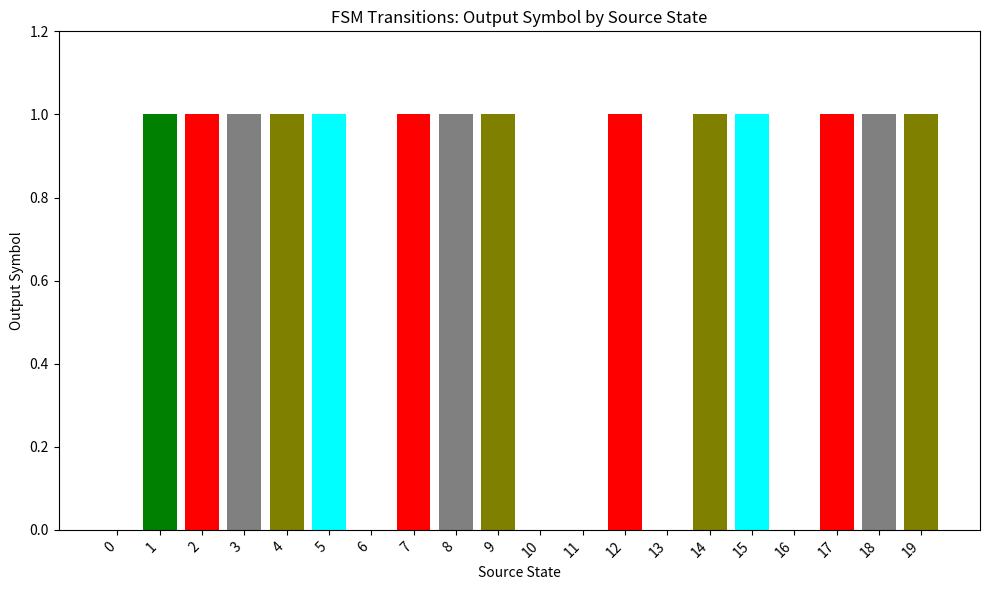

Reading right to left, transcribe all the data shown in this chart.

19=1	18=1	17=1	16=0	15=1	14=1	13=0	12=1	11=0	10=0	9=1	8=1	7=1	6=0	5=1	4=1	3=1	2=1	1=1	0=0